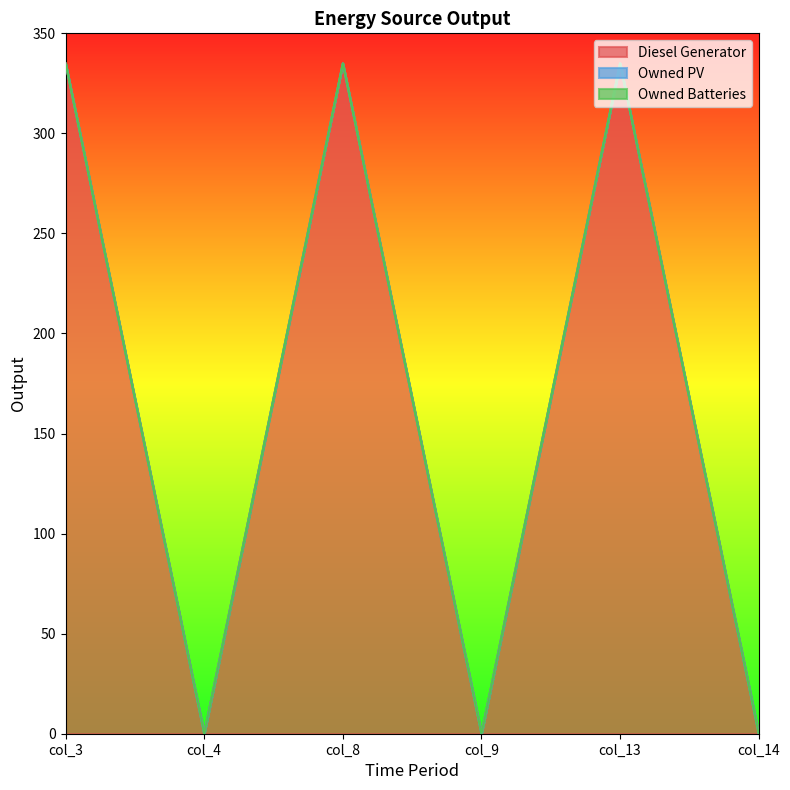

How many lines are shown in the chart?

3